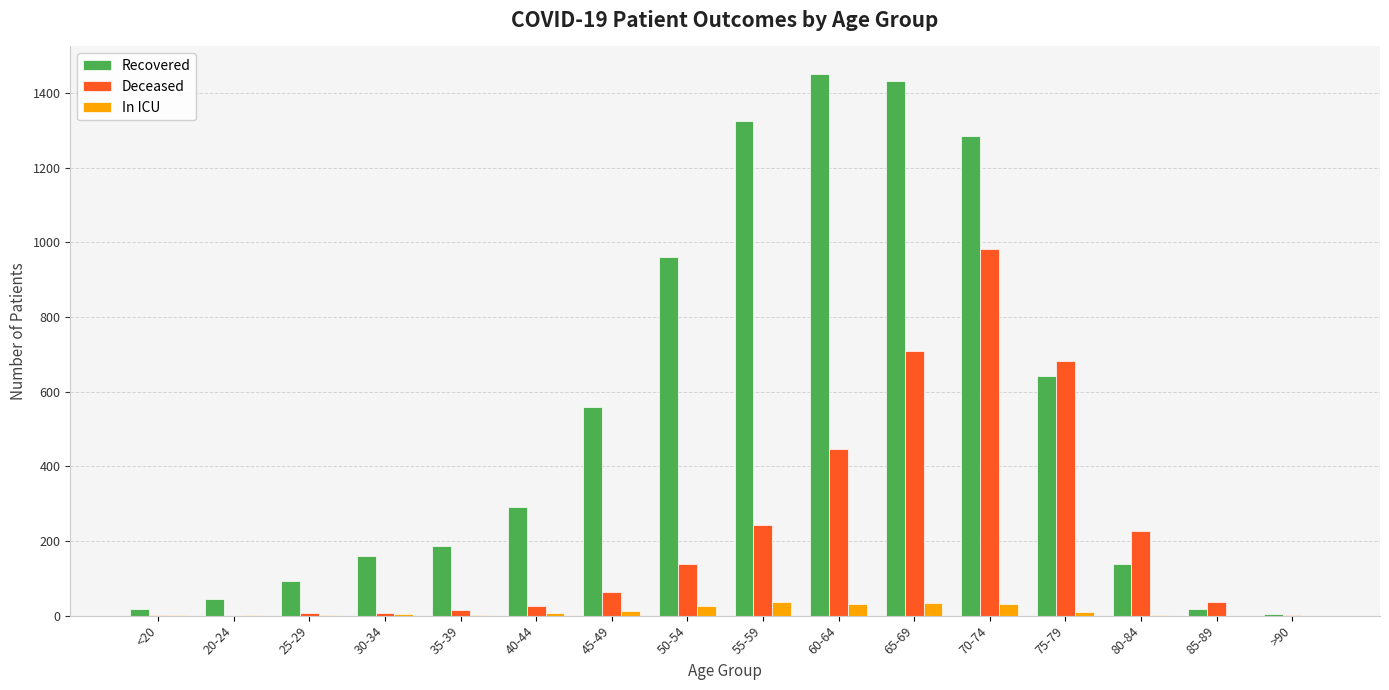

Which series has the largest total across all categories?

Recovered